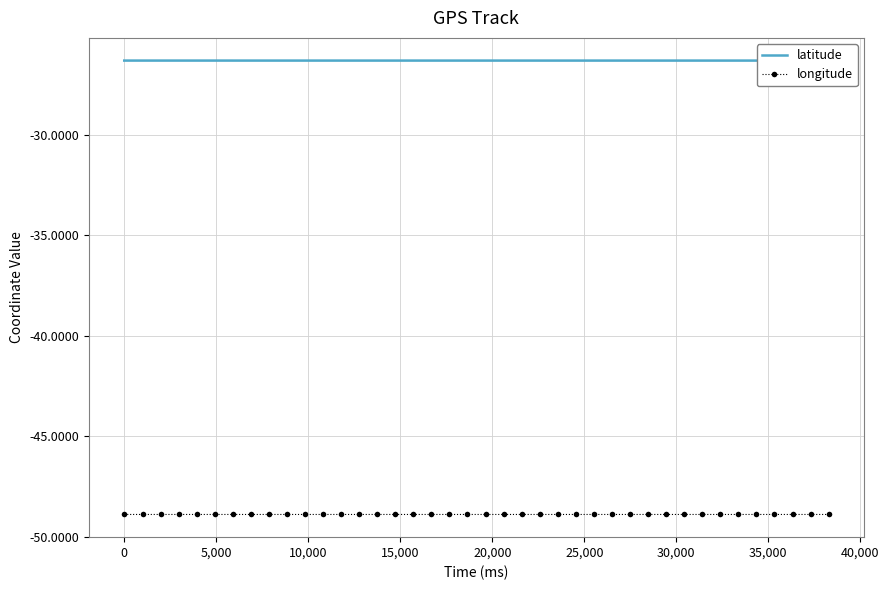

At how many categories does at least one series exceed -34?

40